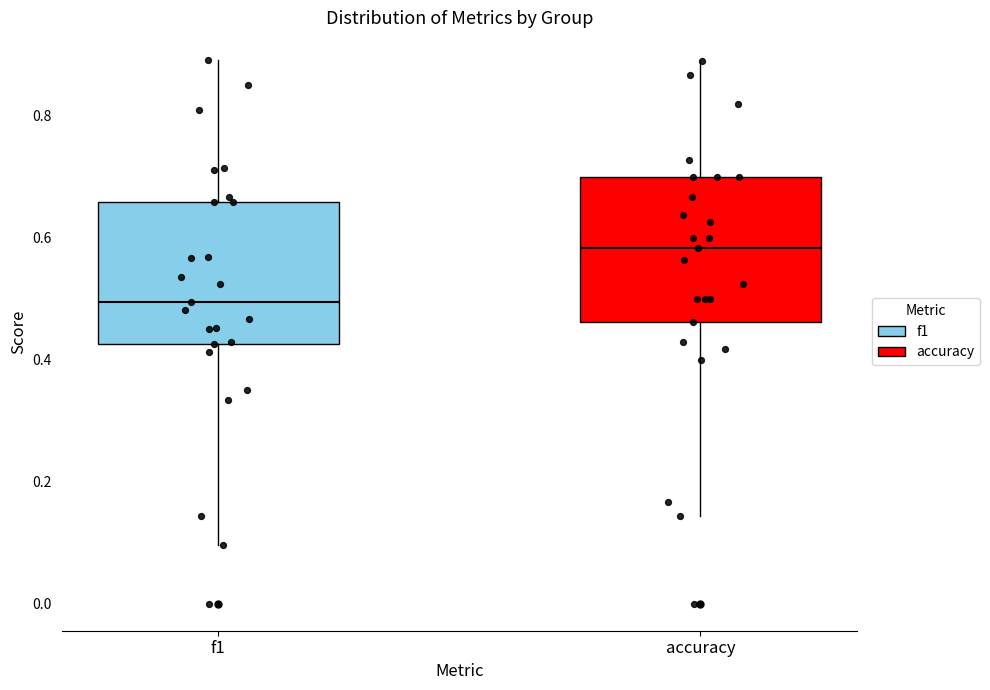

Reading left to right, read every box against the y-axis: the position of its median line, the range the box covers, and the ends of its whiskers. The values are not printed on the chart, so give them approximately, as read against the axis.

f1: median 0.50, box 0.42 to 0.66, whiskers 0.10 to 0.90
accuracy: median 0.58, box 0.46 to 0.70, whiskers 0.14 to 0.88